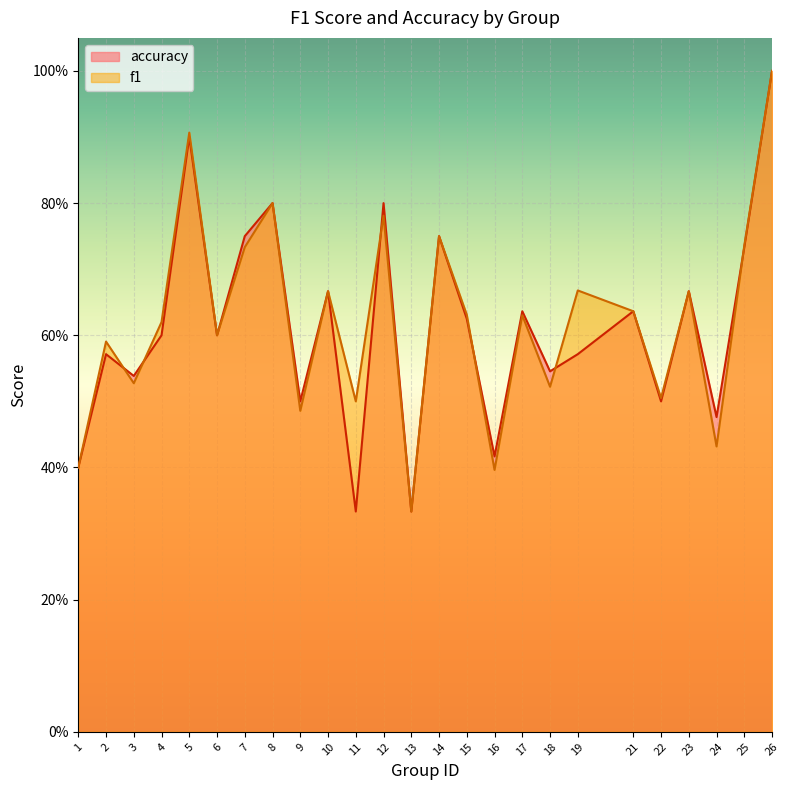

Which series changed the most between 4 and 12?

accuracy